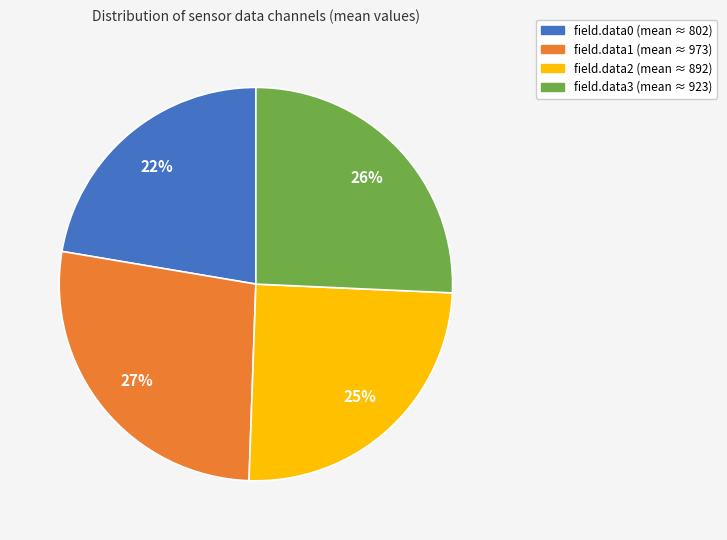

True or false: field.data2 accounts for 35% of the total.

False